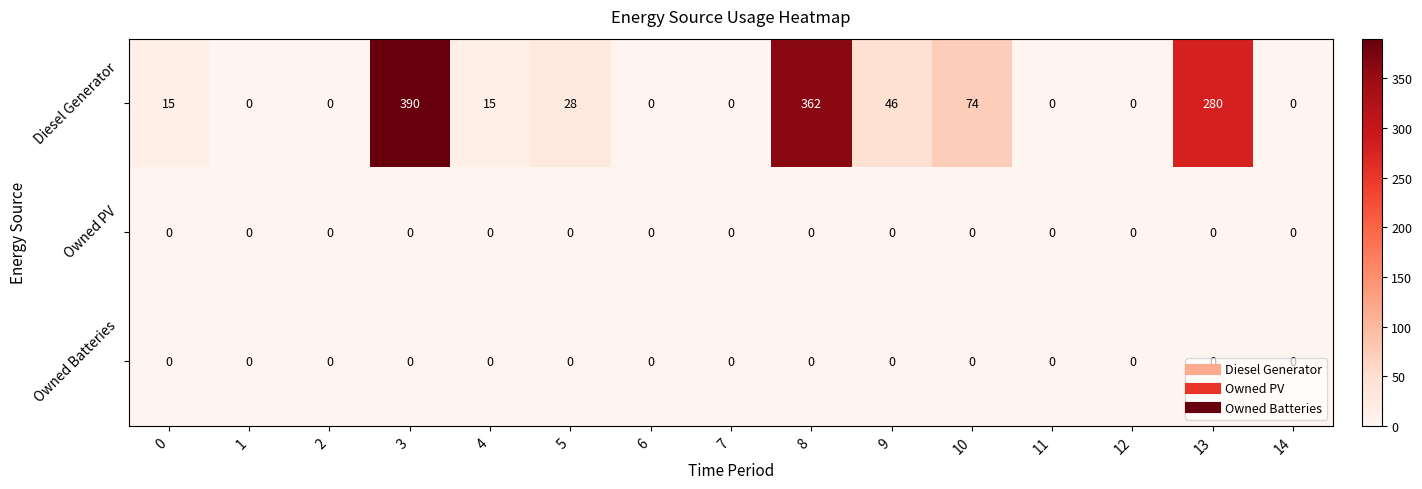

Which label corresponds to the largest value in the chart?

3